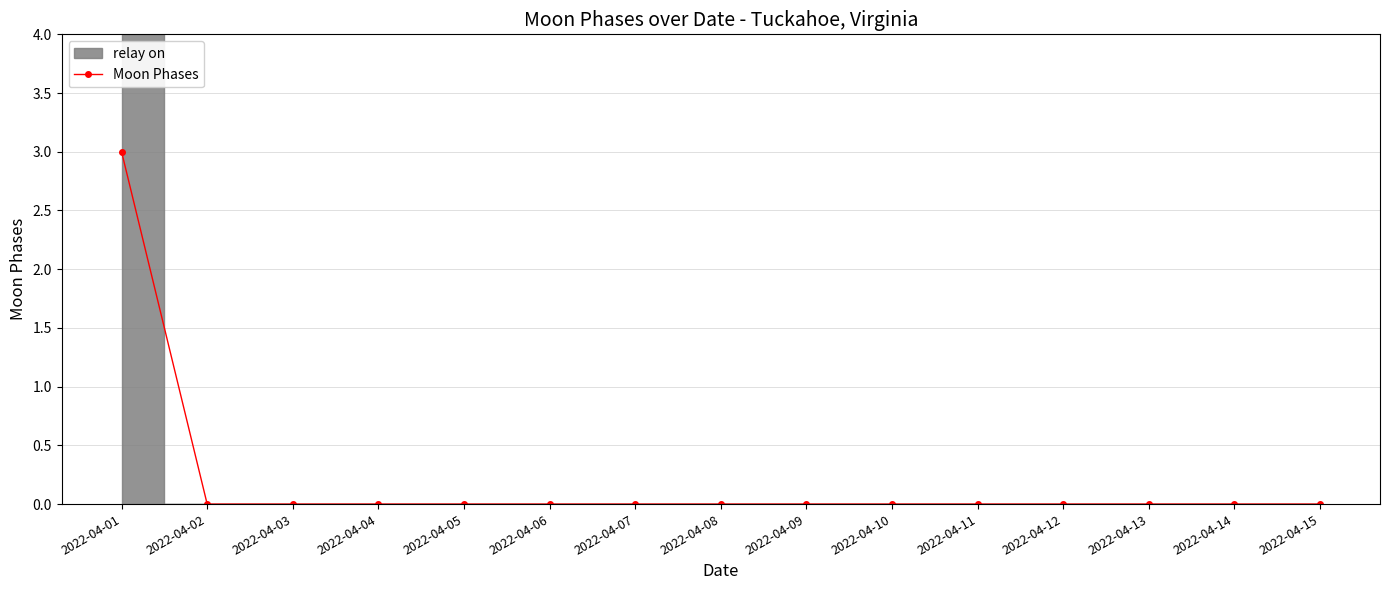

How many positive values are there?

1